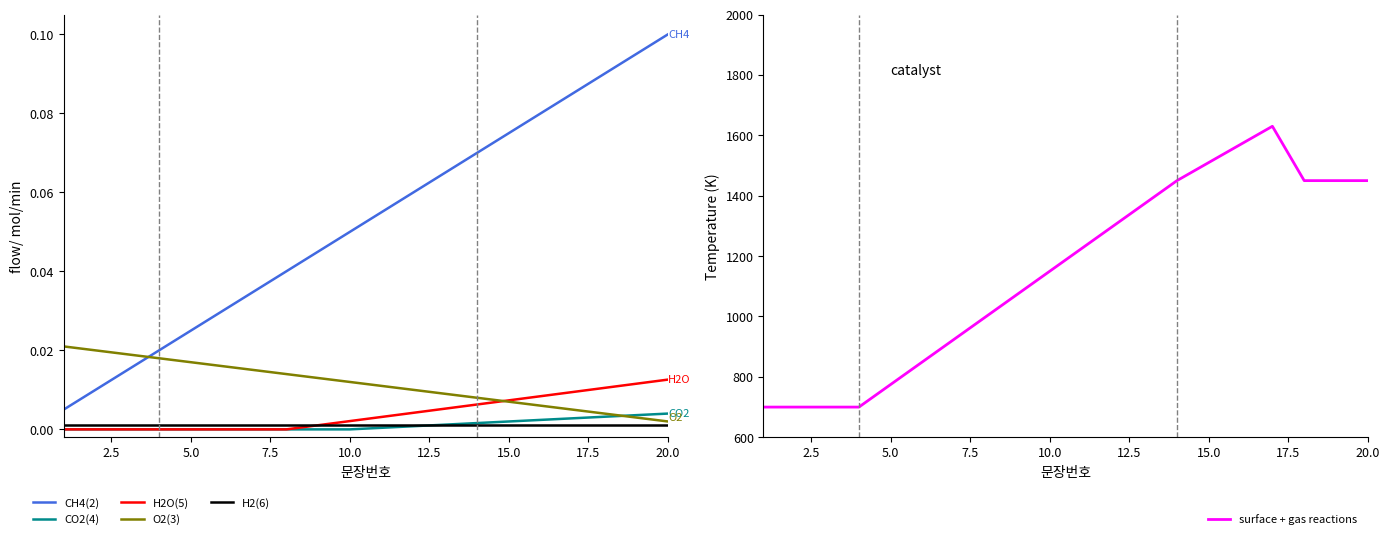

The O2(3) series shows 0.0 at 17. True or false?

False